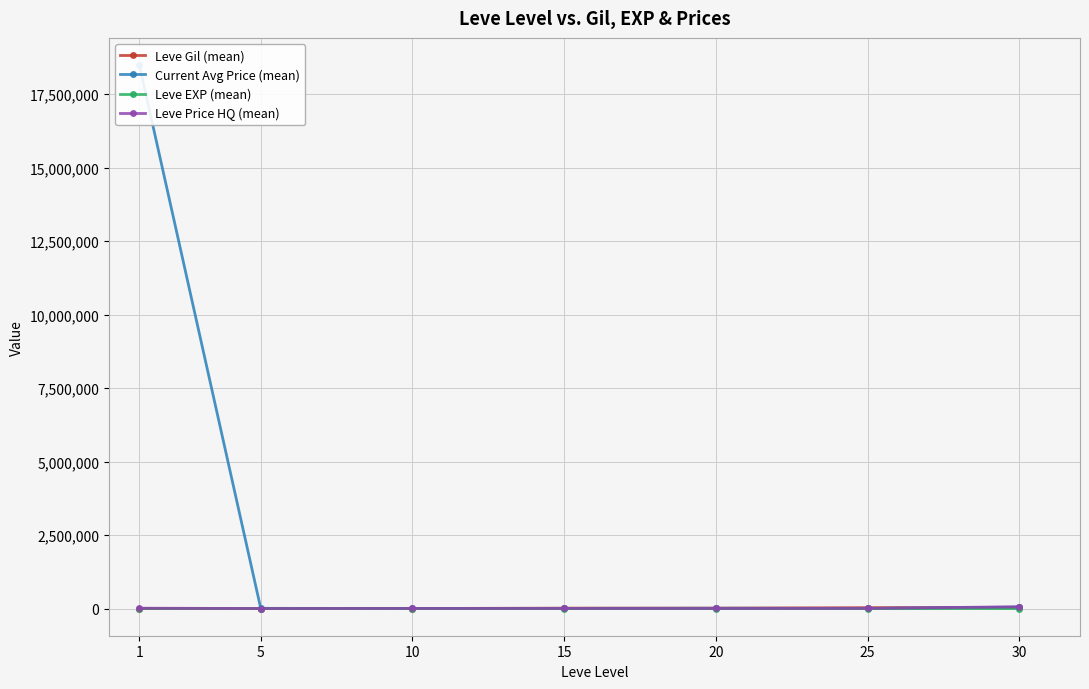

How many lines are shown in the chart?

4